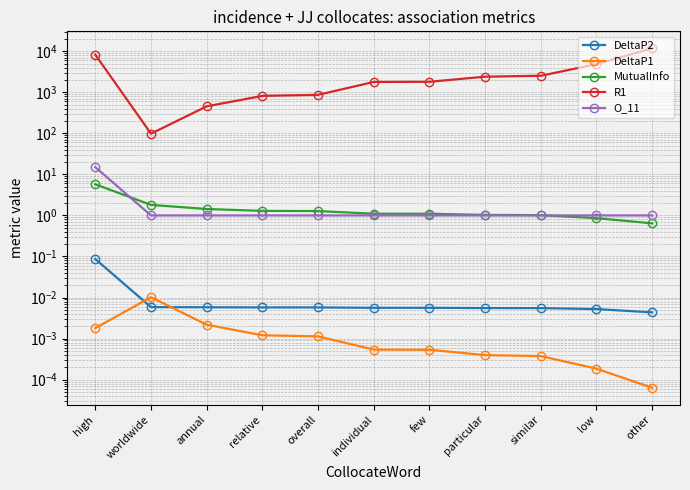

Where is O_11 nearest to the value 8?

high